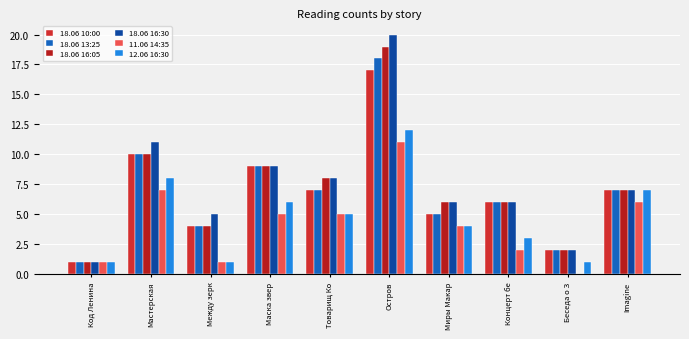

How many categories are shown in the chart?

10